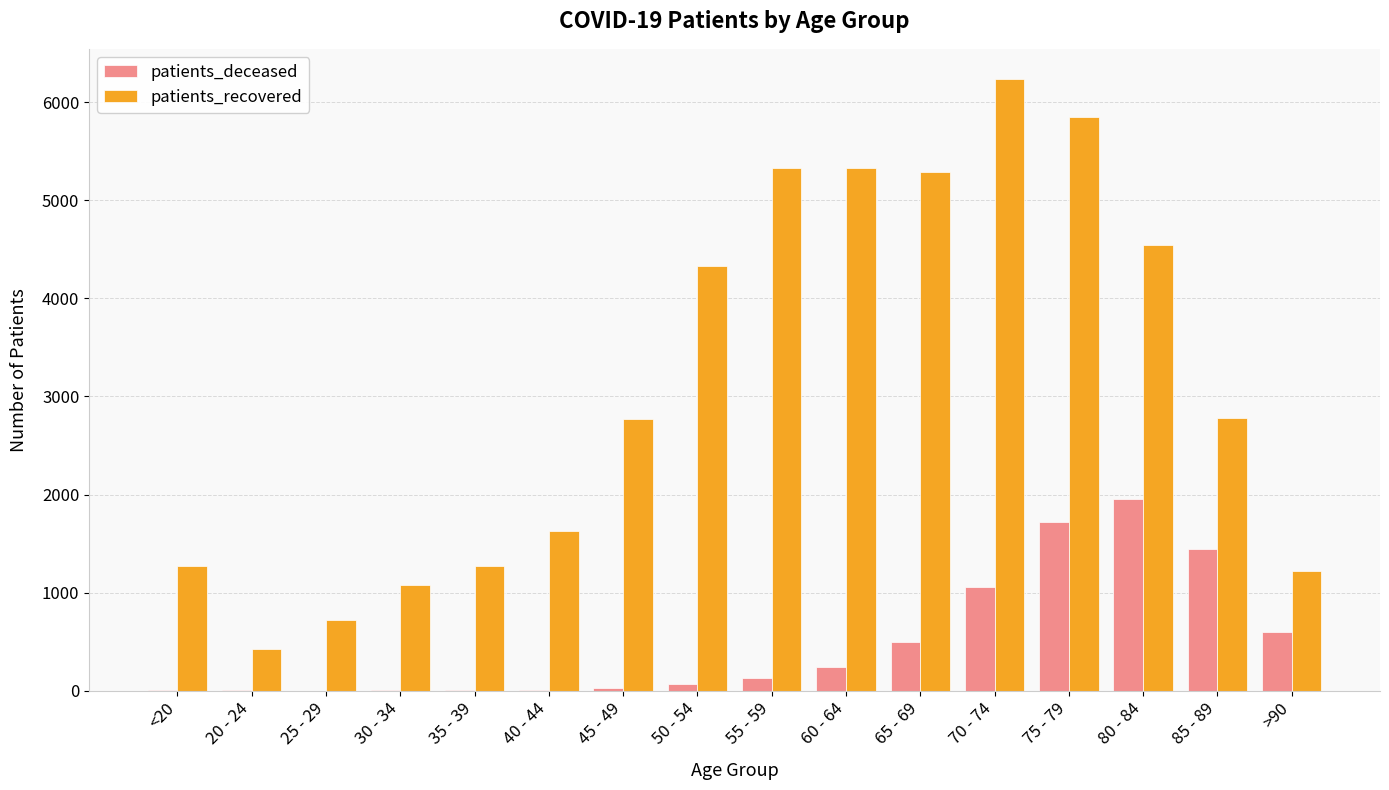

Which label corresponds to the largest value in the chart?

70 - 74